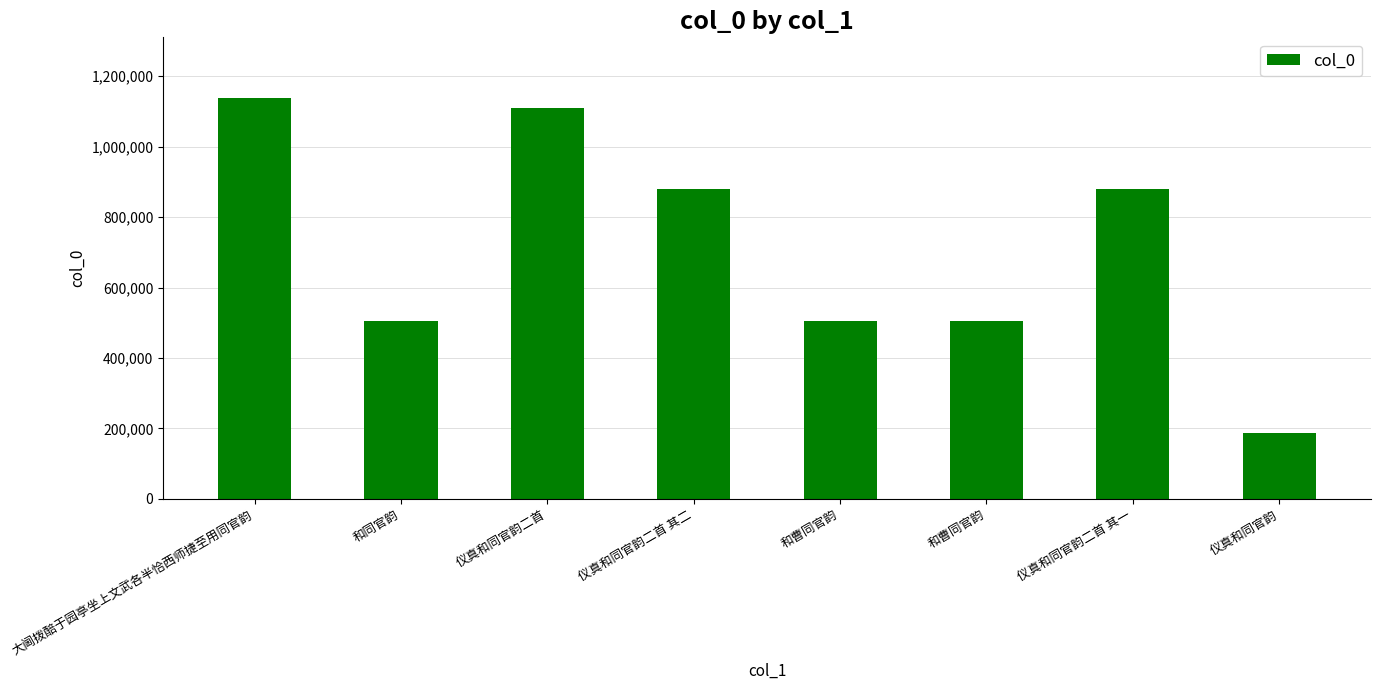

True or false: the data shows 1425173 at 仪真和同官韵二首 其二.

False